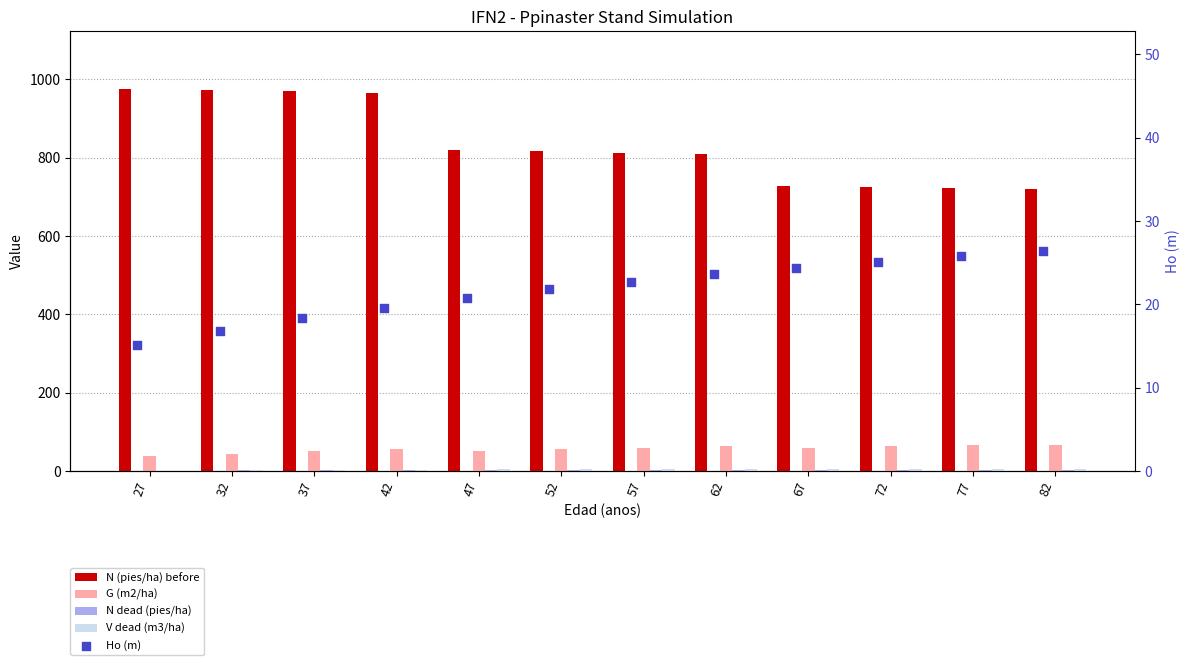

Which series has the largest total across all categories?

N (pies/ha) before